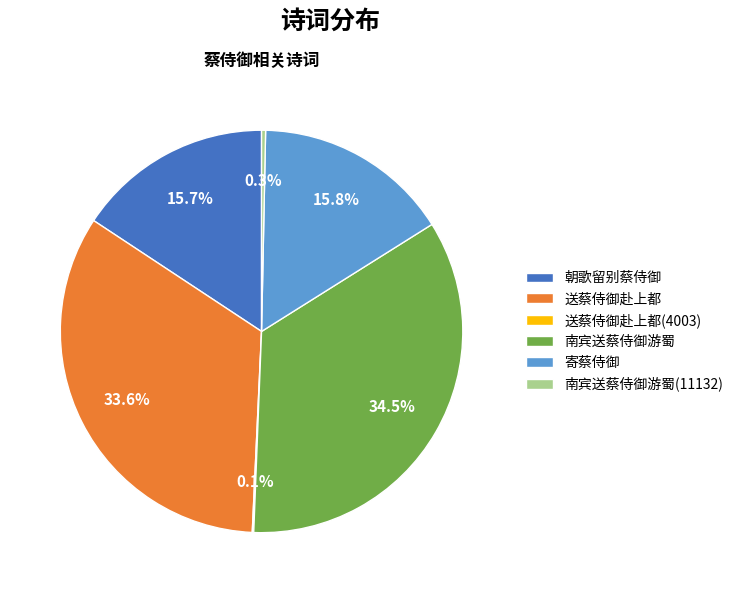

To the nearest percent, what is the average slice percentage?

17%